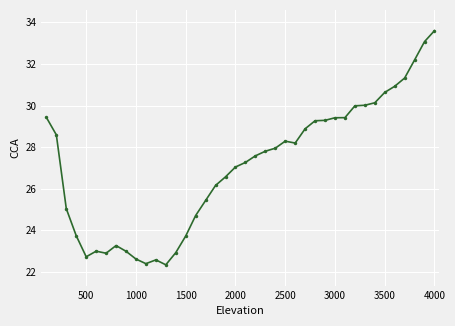

Does the chart display data point markers on the line(s)?

Yes